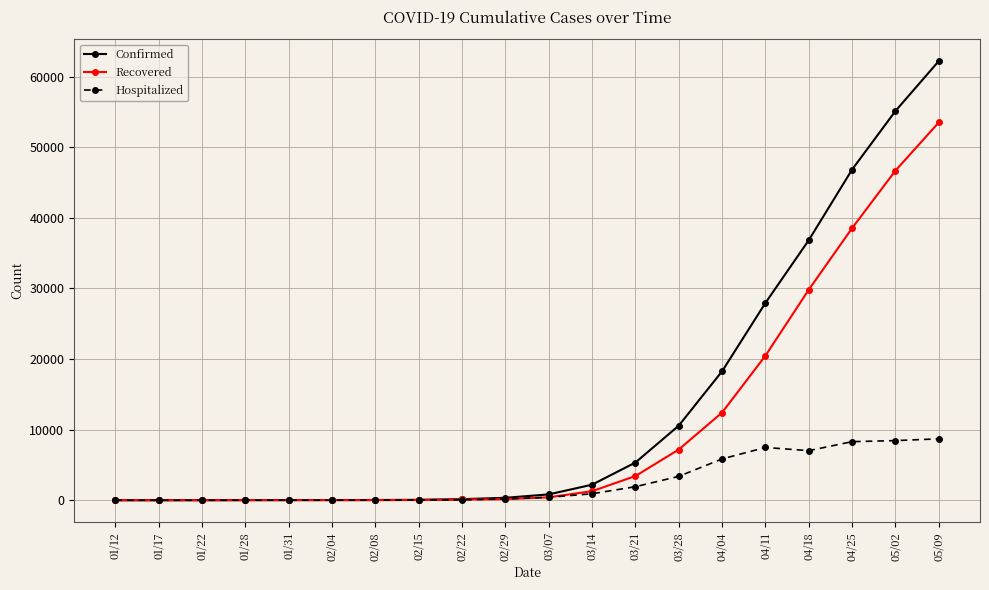

What is the spread (max minus min) of values at 04/18?

29810